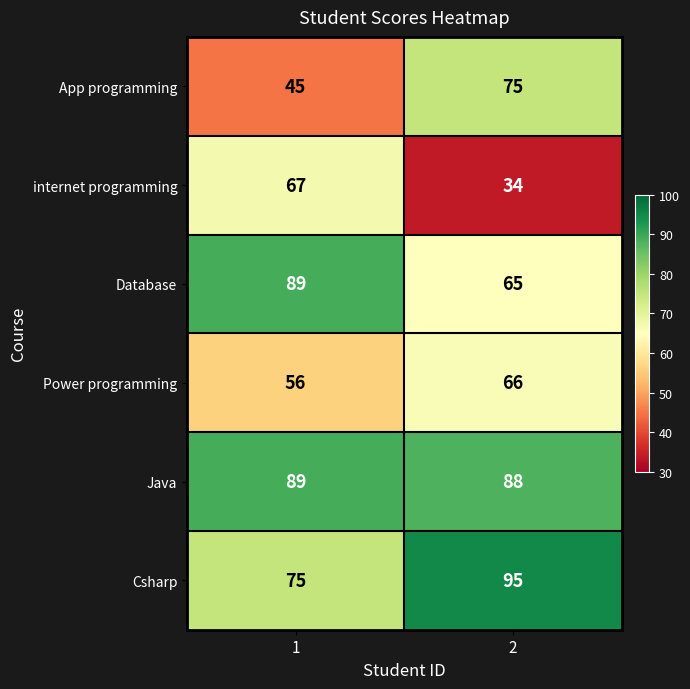

What is the difference between the highest and lowest values at 1?

44